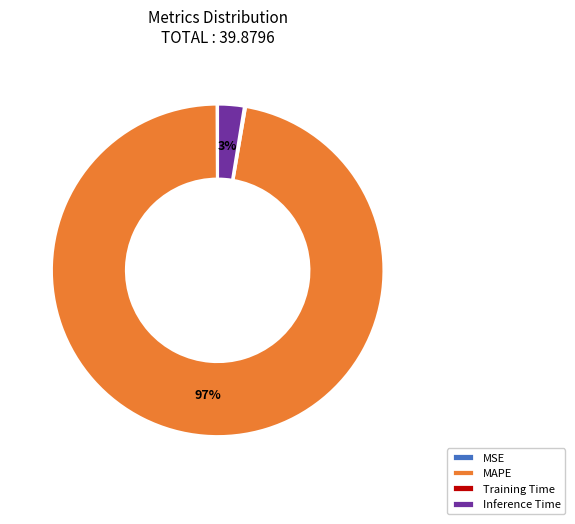

Which slice represents more than half of the pie?

MAPE